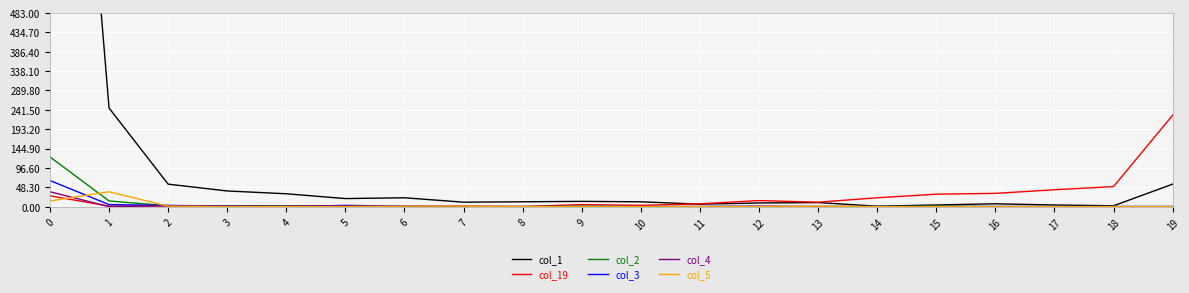

What is the sum of all col_3 values?

78